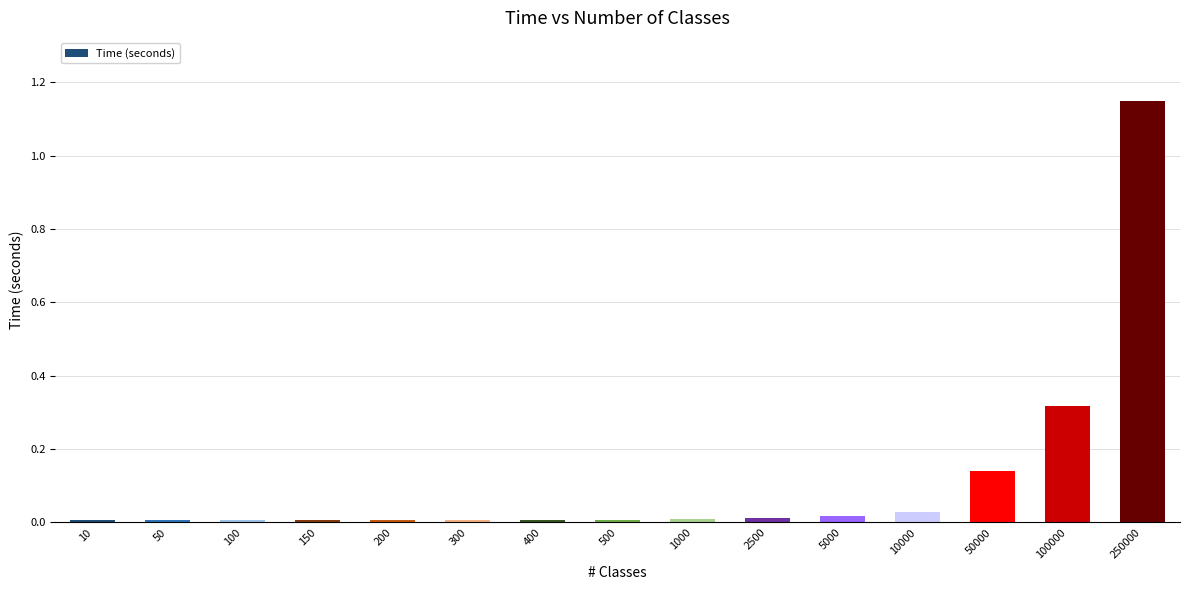

What is the sum of all values?

1.7